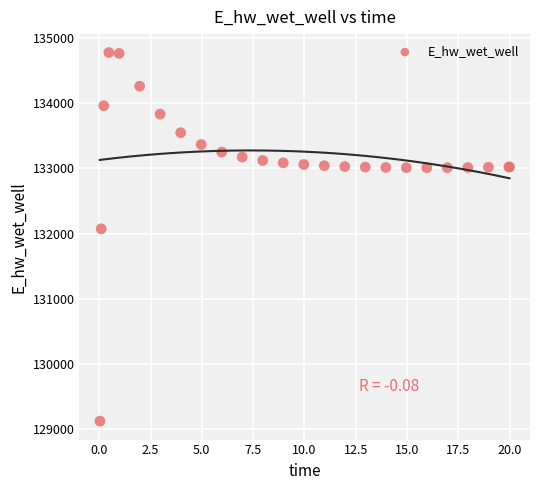

What Y value in the scatter plot is closest to 131948?

132071.9